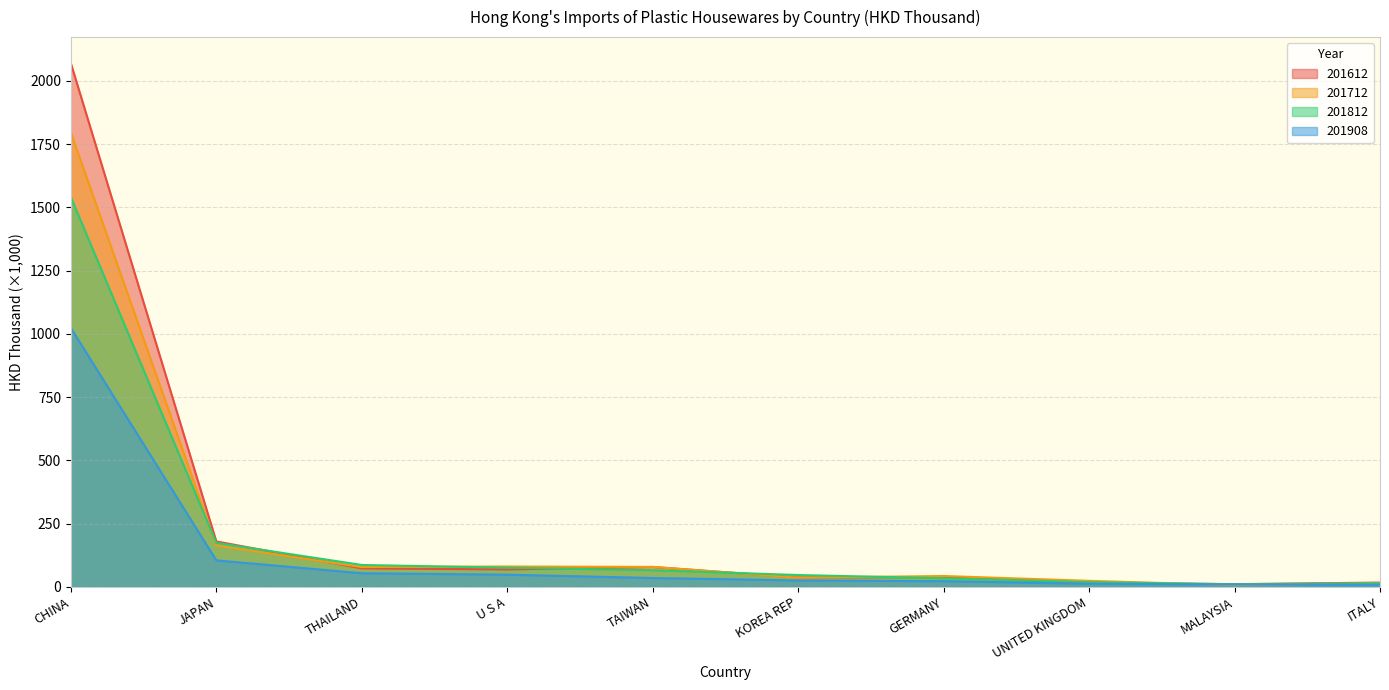

What are all the series names shown in the legend?

201612, 201712, 201812, 201908